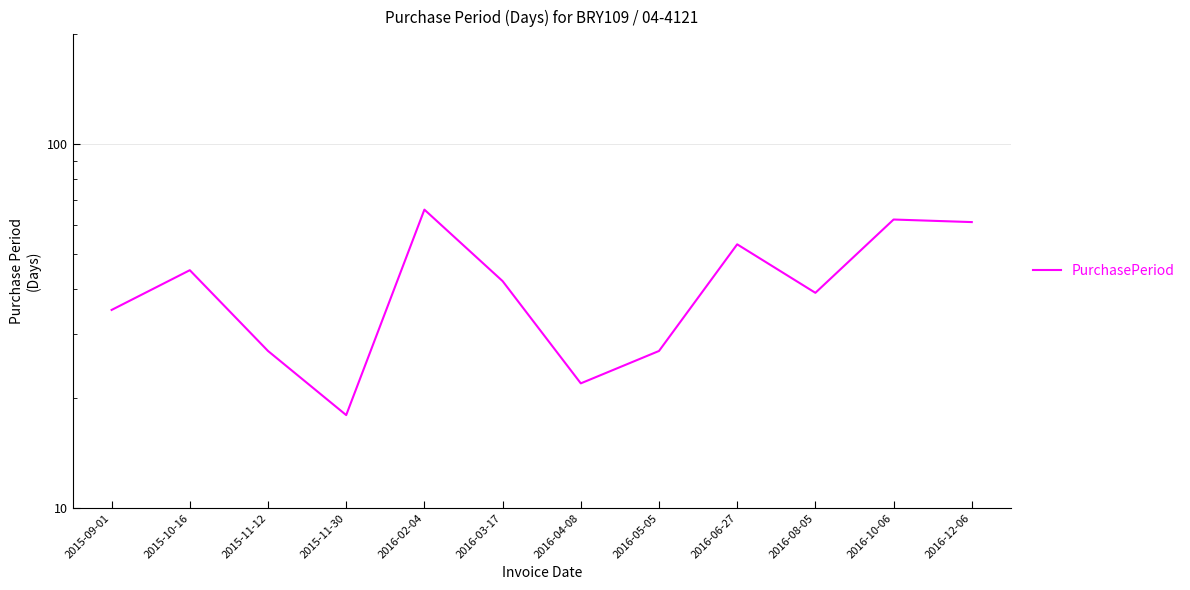

Where is the first local minimum?

2015-11-30